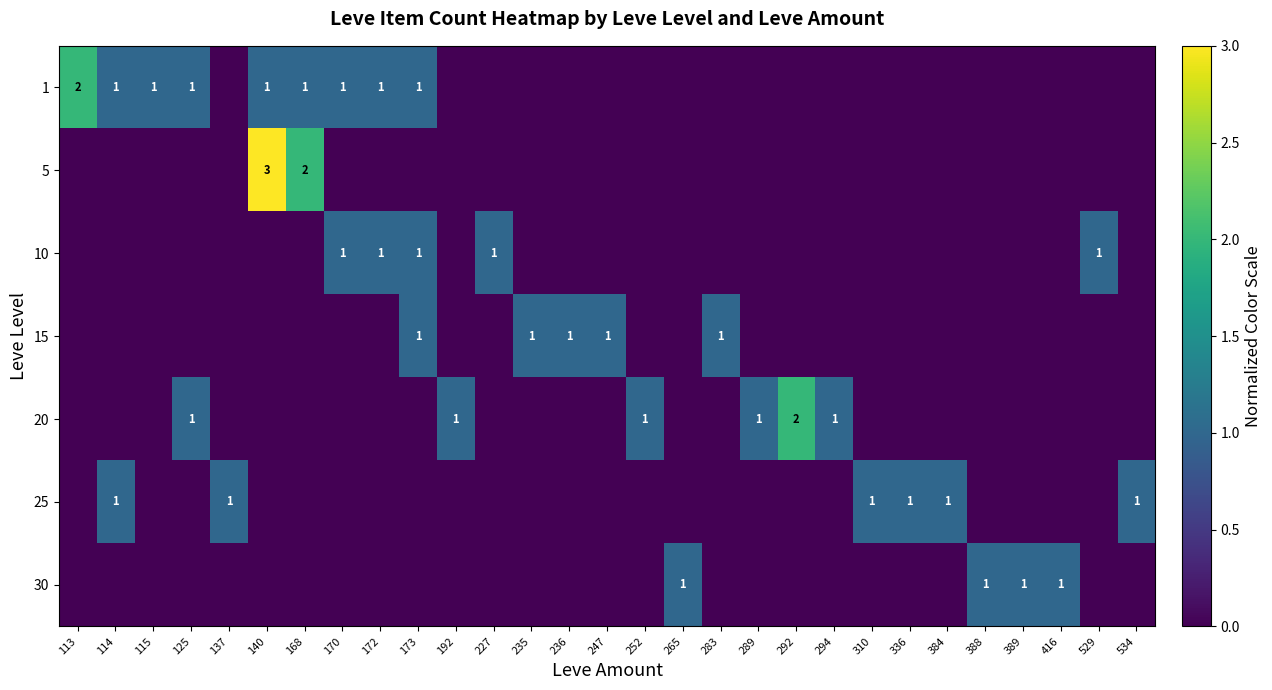

The 1 series shows 0 at 125. True or false?

False